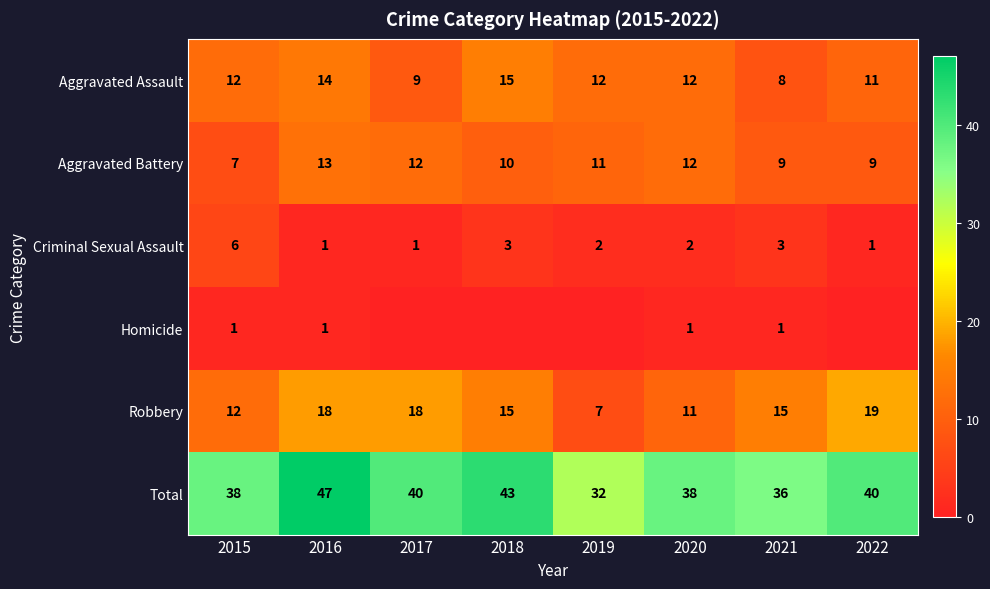

What is the sum of all Aggravated Assault values?

93